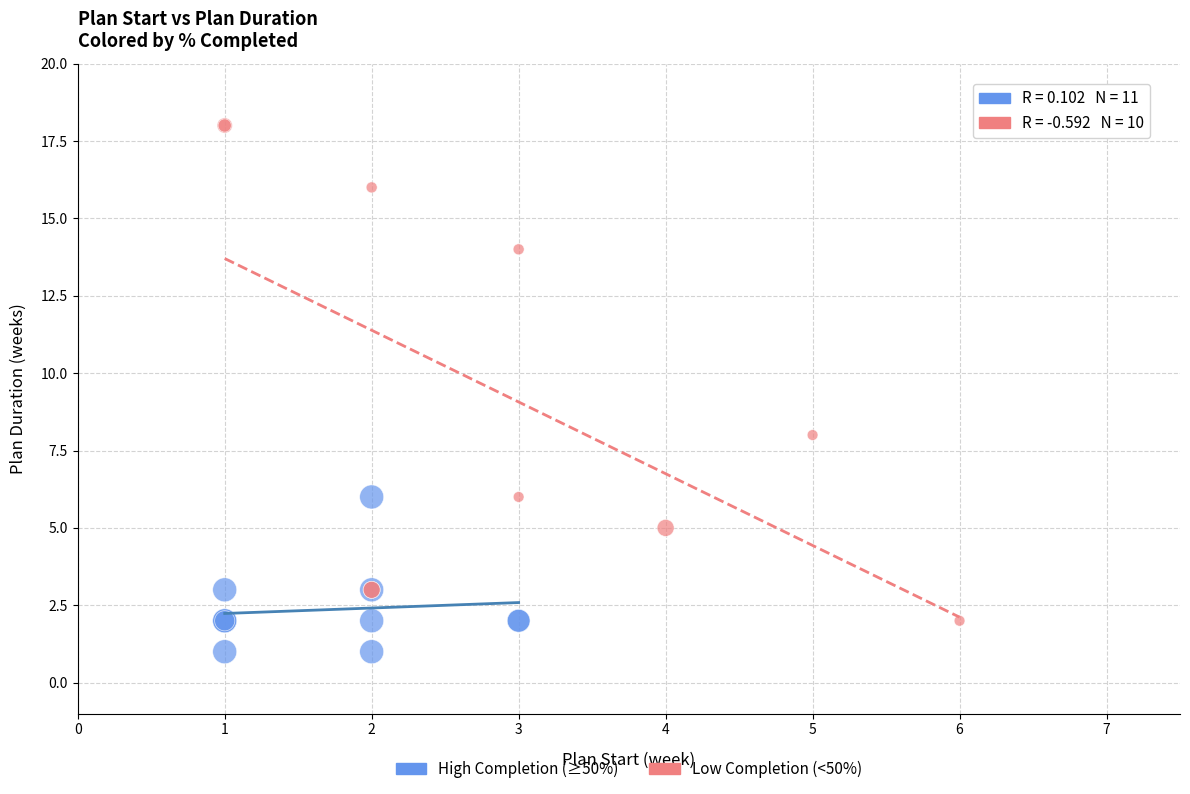

Which series contains the lowest Y value?

High Completion (≥50%)